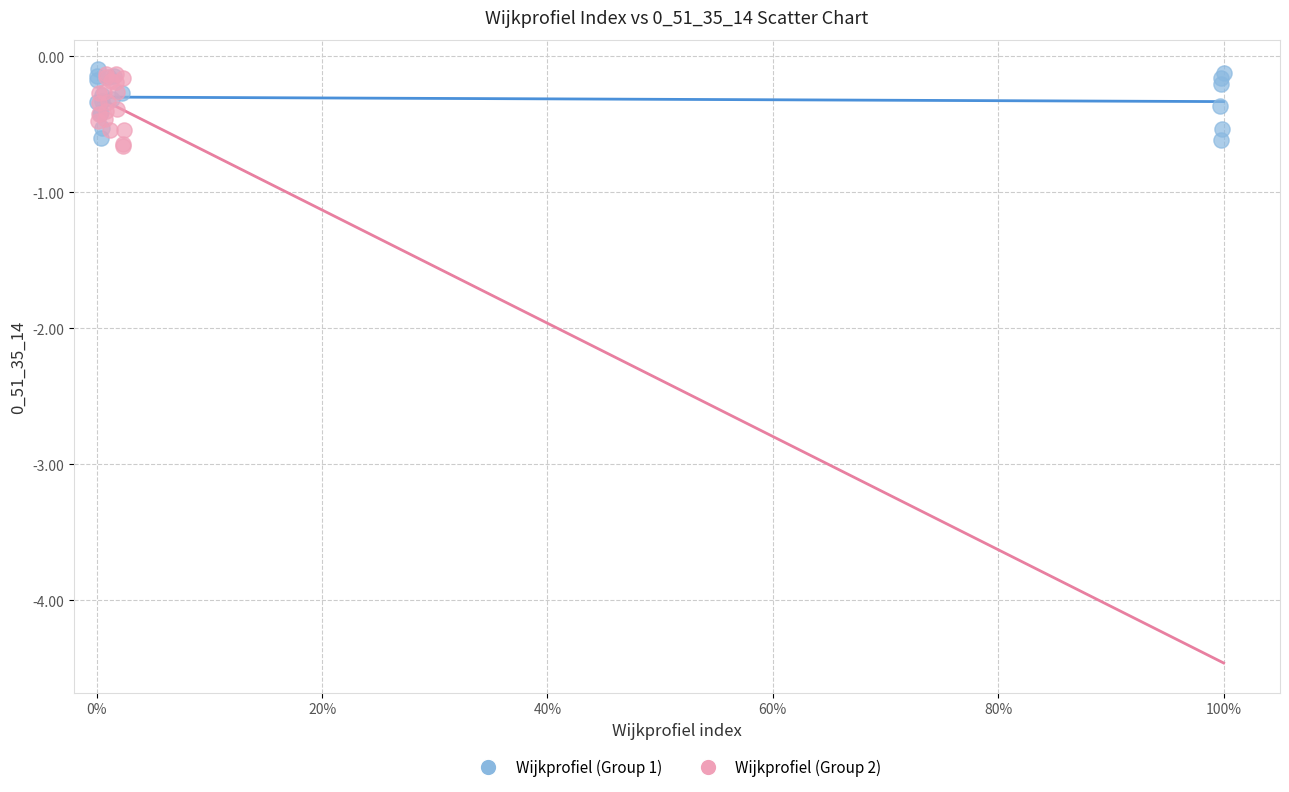

What are all the series names shown in the legend?

Wijkprofiel (Group 1), Wijkprofiel (Group 2)